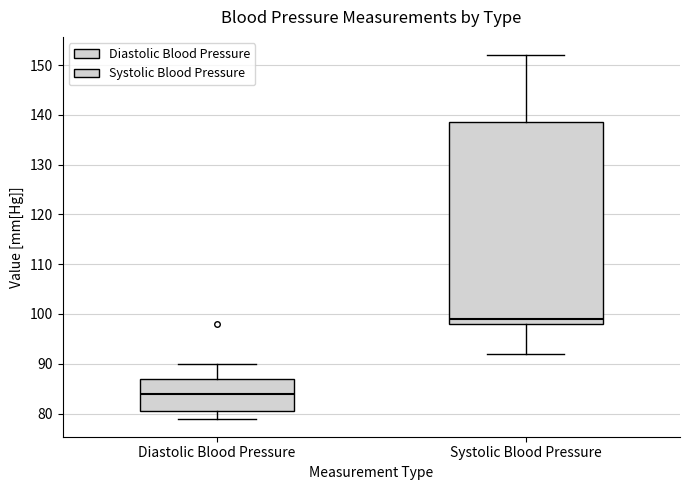

Reading left to right, transcribe this box plot: for each box, give where its median line is, the range the box spans, and where its two whiskers end, as read against the y-axis. The values are not printed on the chart, so give them approximately, as read against the axis.

Diastolic Blood Pressure: median 84, box 81 to 87, whiskers 79 to 90
Systolic Blood Pressure: median 99, box 98 to 139, whiskers 92 to 152